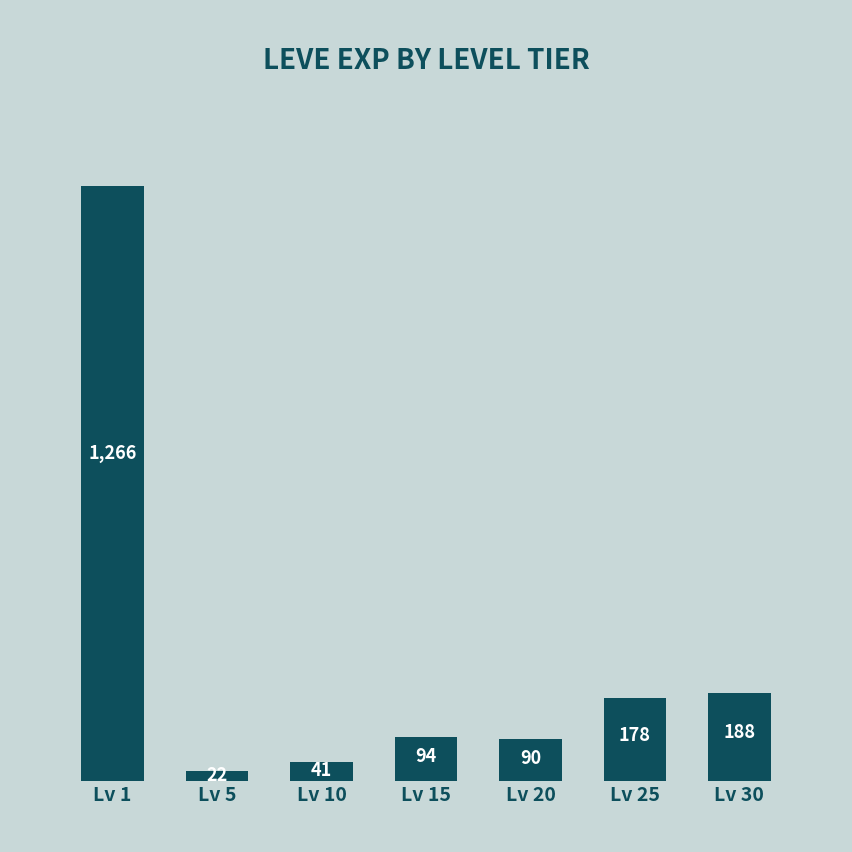

Which category has the lowest value across all series?

Lv 5